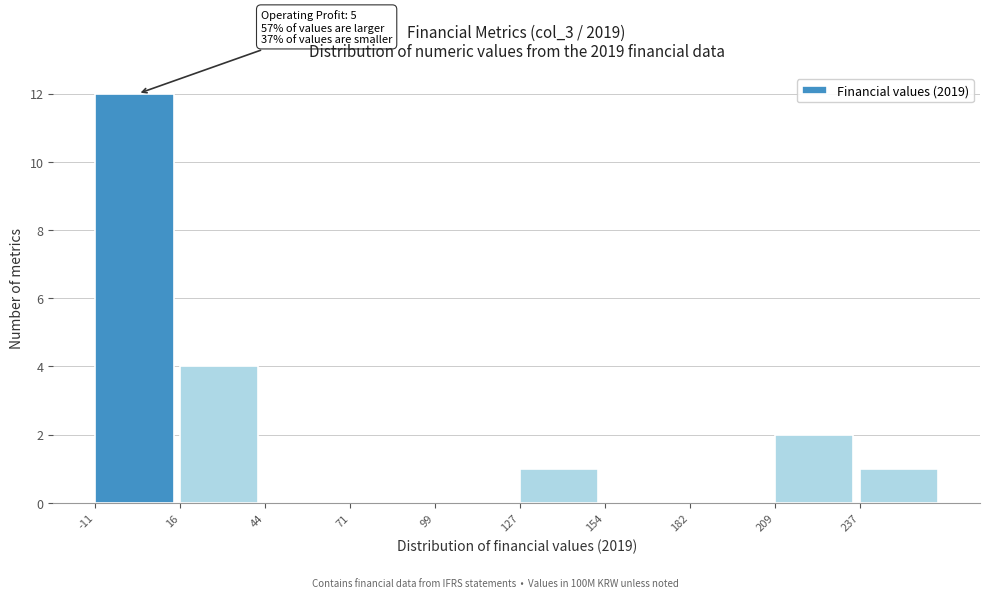

Which range on the x-axis has the tallest bar?

-10 to 15